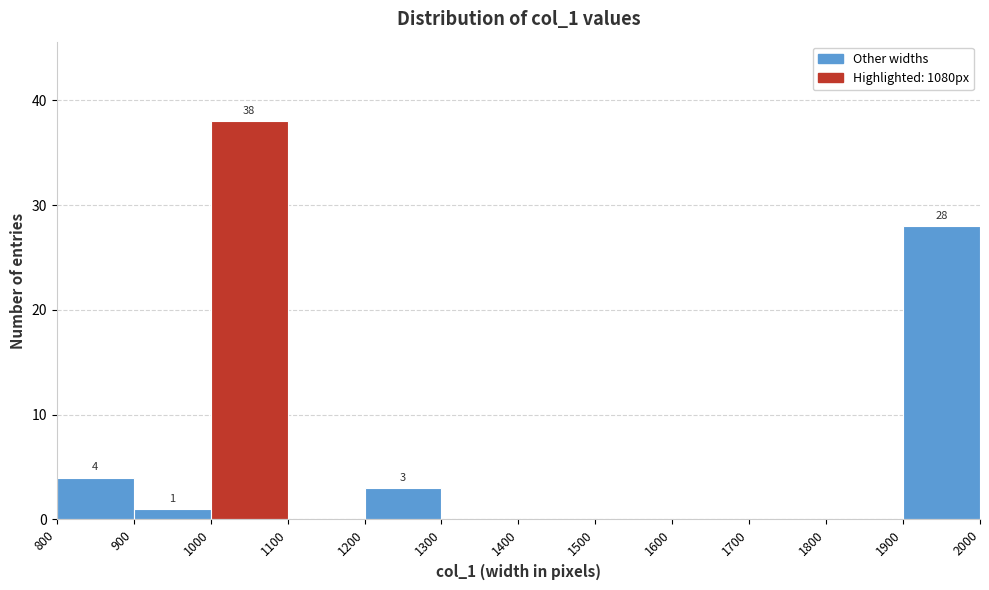

Over which range of the x-axis is the bar tallest?

1000 to 1100